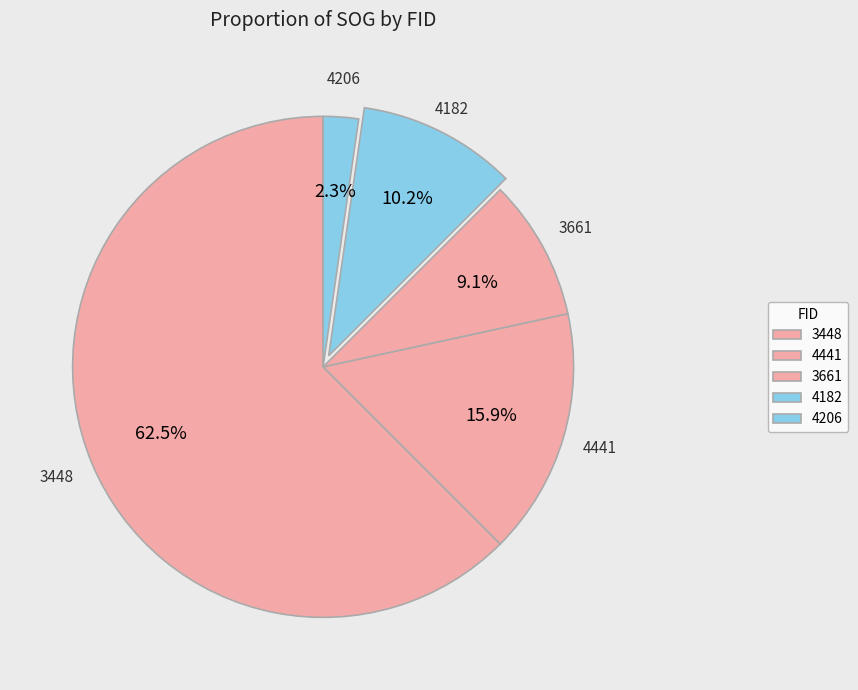

To the nearest percent, what is the difference between the 4206 and 3661 slice percentages?

7%